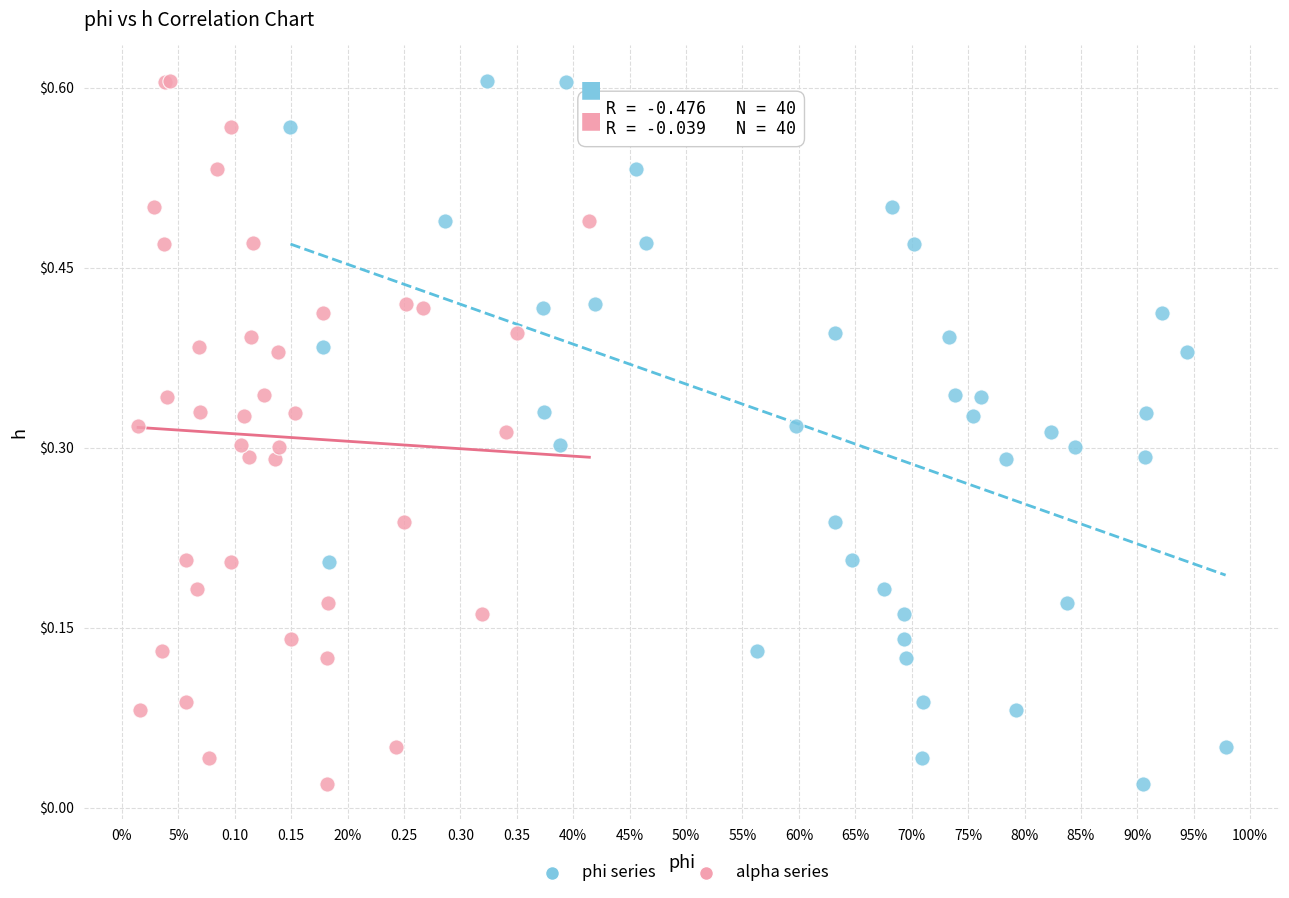

What are all the series names shown in the legend?

phi series, alpha series